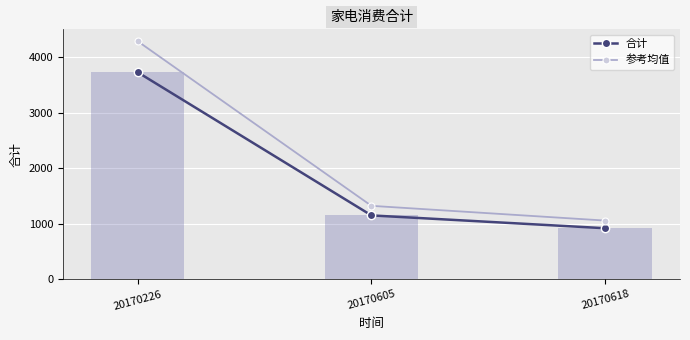

Rank the categories by 合计 value from highest to lowest.

20170226, 20170605, 20170618